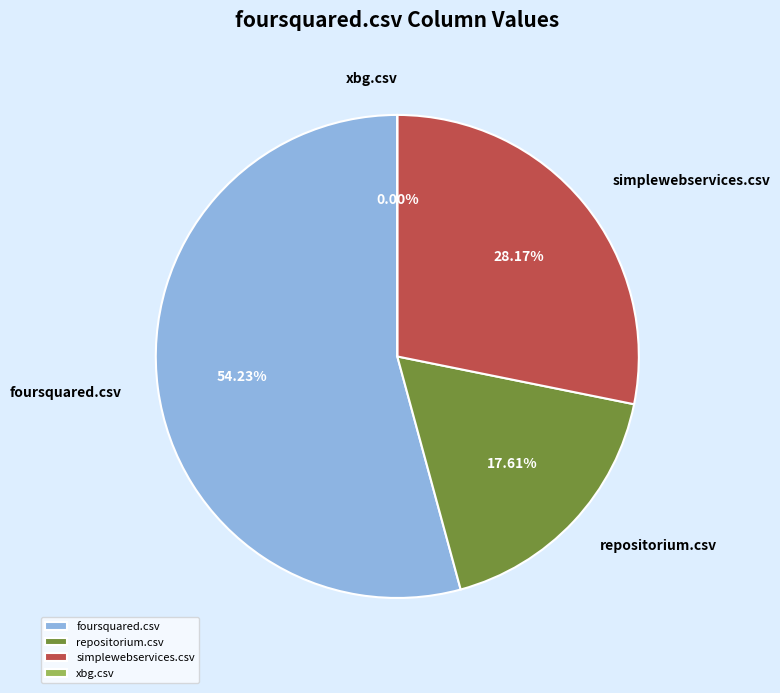

Which has a higher value, simplewebservices.csv or foursquared.csv?

foursquared.csv